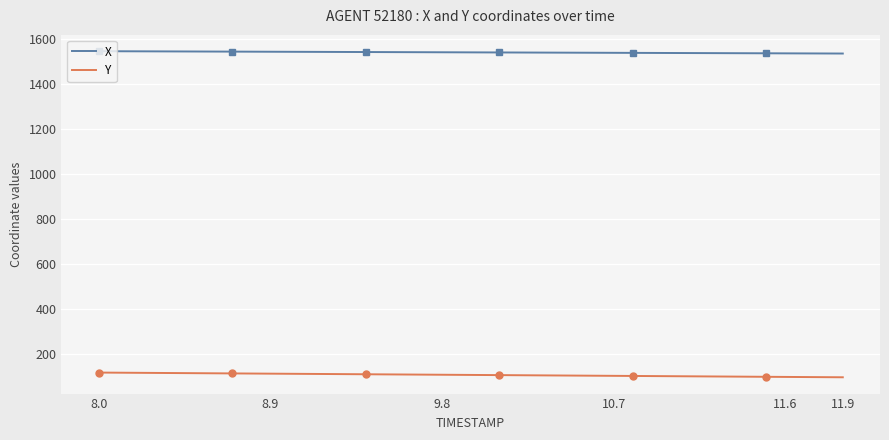

Rank the series by their maximum value, from highest to lowest.

X, Y